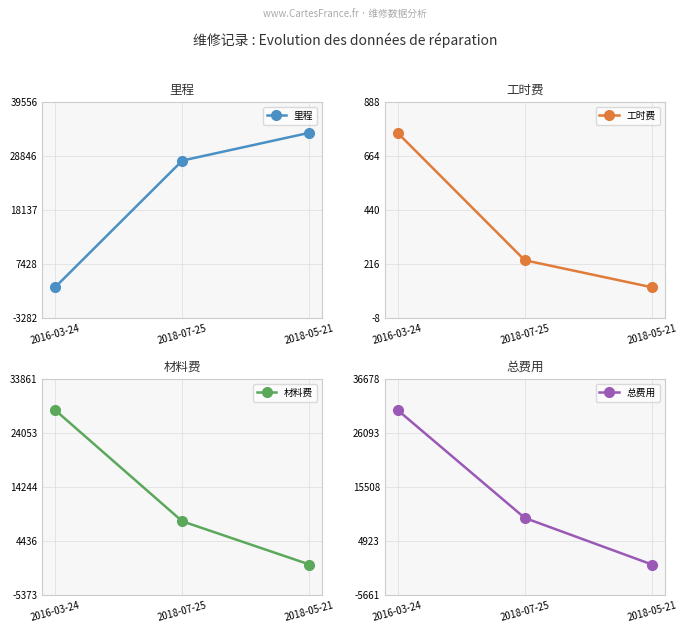

List the series in order of their peak value, lowest first.

工时费, 材料费, 总费用, 里程